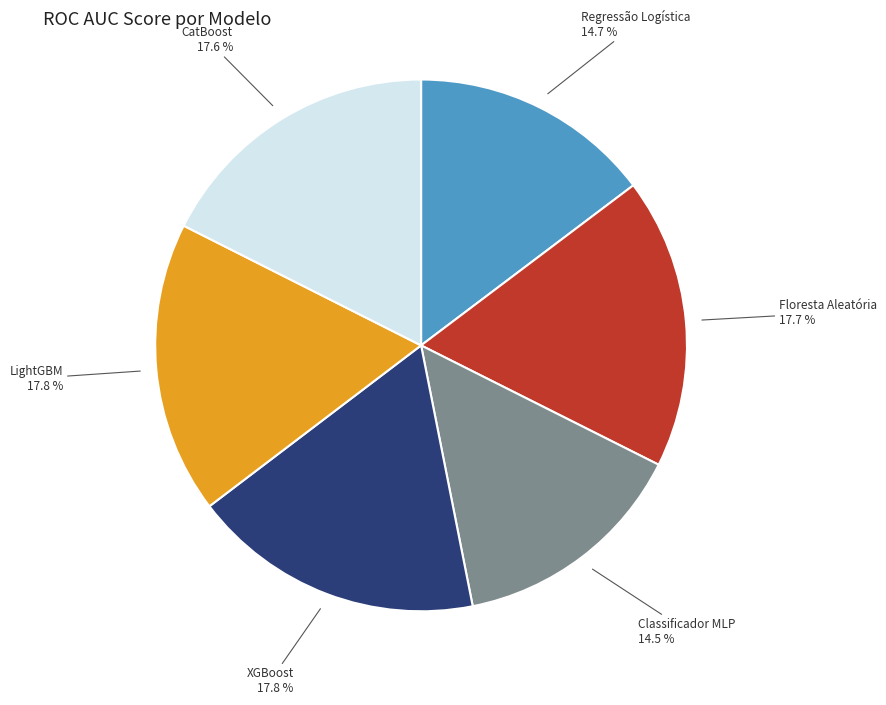

Count the number of slices in the pie.

6